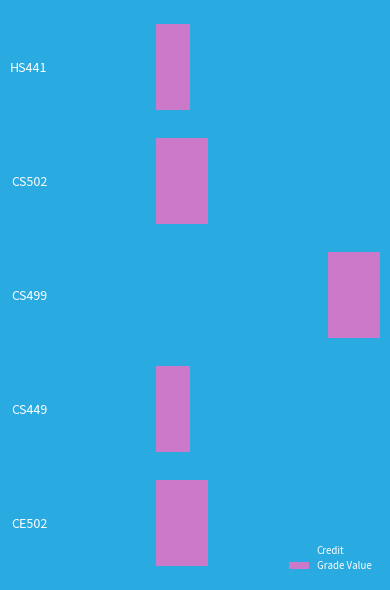

How many data points in Grade Value are less than 3?

2